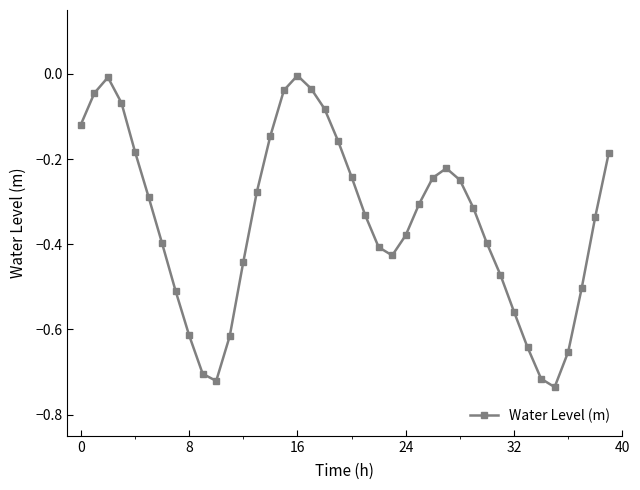

How many points are higher than both their immediate neighbors (excluding endpoints)?

3